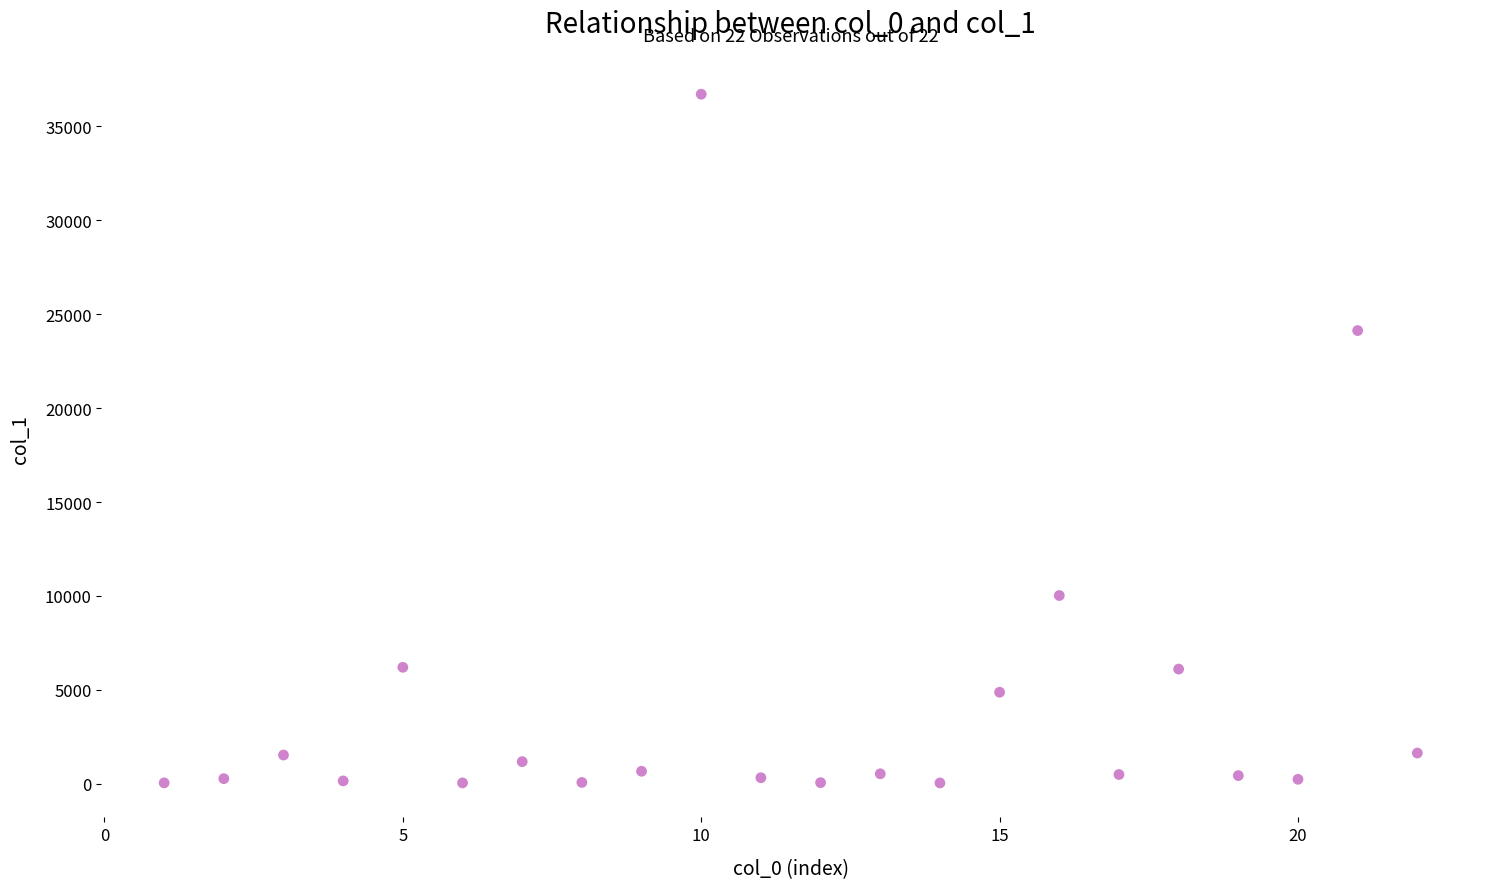

What is the range of X values (max minus min)?

21.0